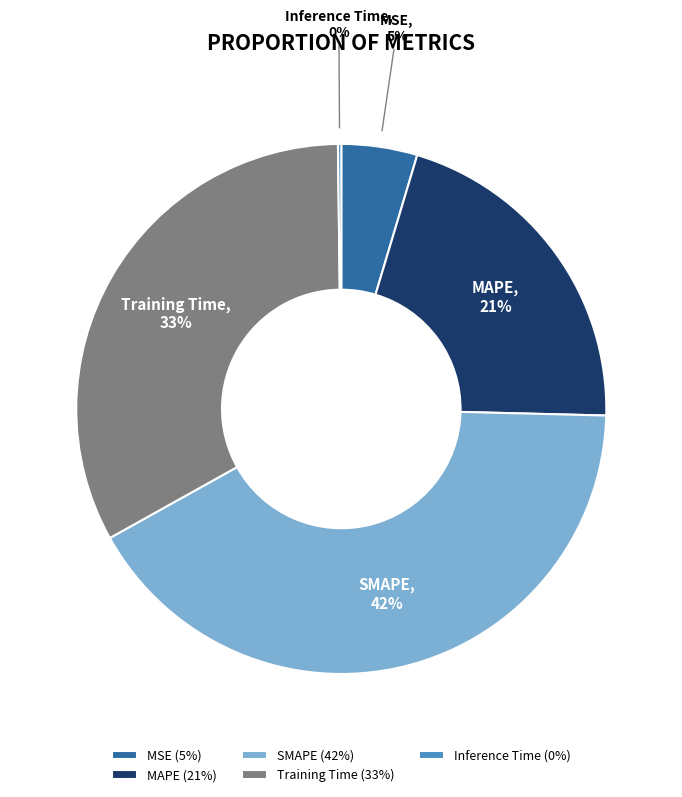

To the nearest percent, what is the combined percentage of Training Time and SMAPE?

74%